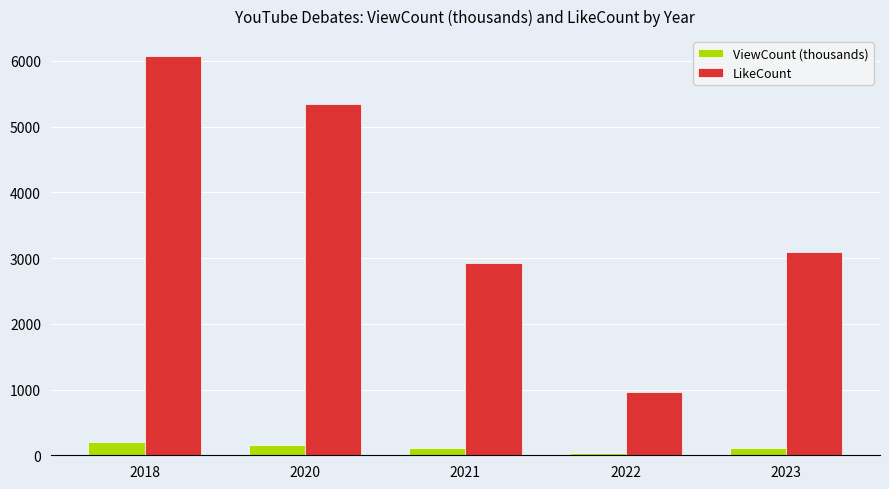

What is the total value across all series at 2021?

3033.8